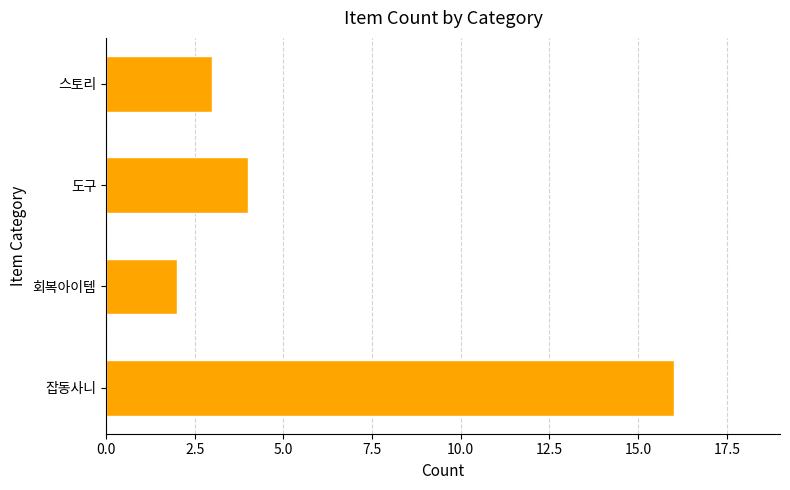

Between 스토리 and 잡동사니, which is larger?

잡동사니